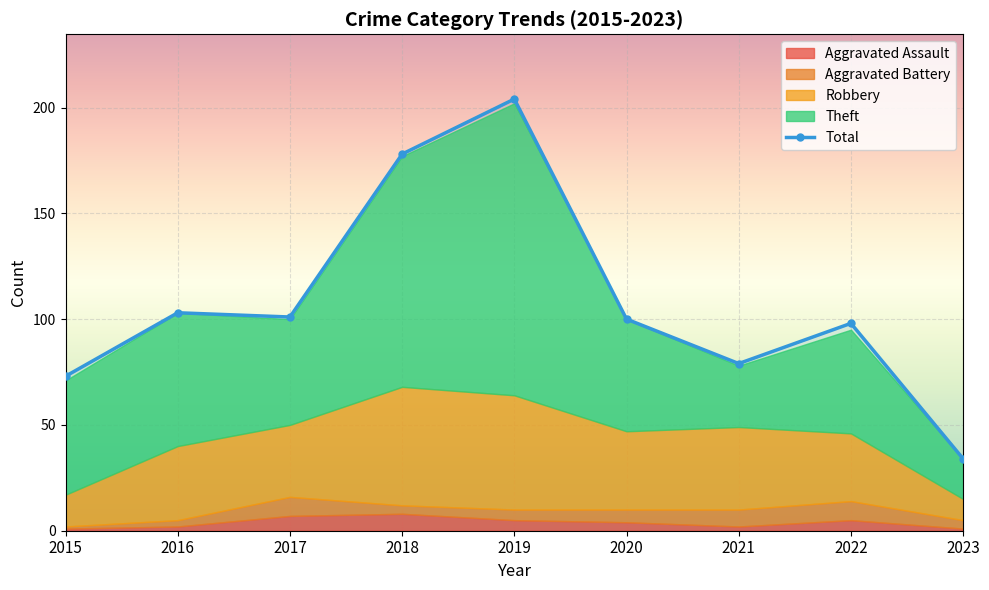

True or false: Aggravated Battery and Theft intersect in this chart.

False